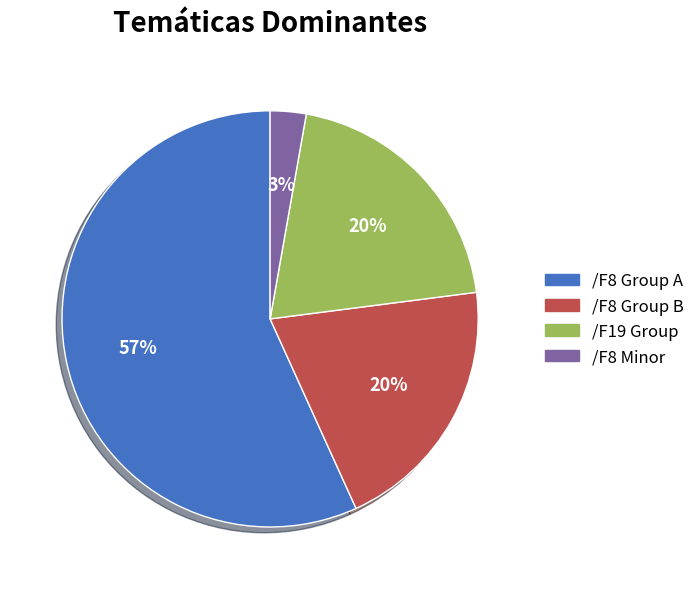

What is the largest slice in the pie chart?

/F8 Group A